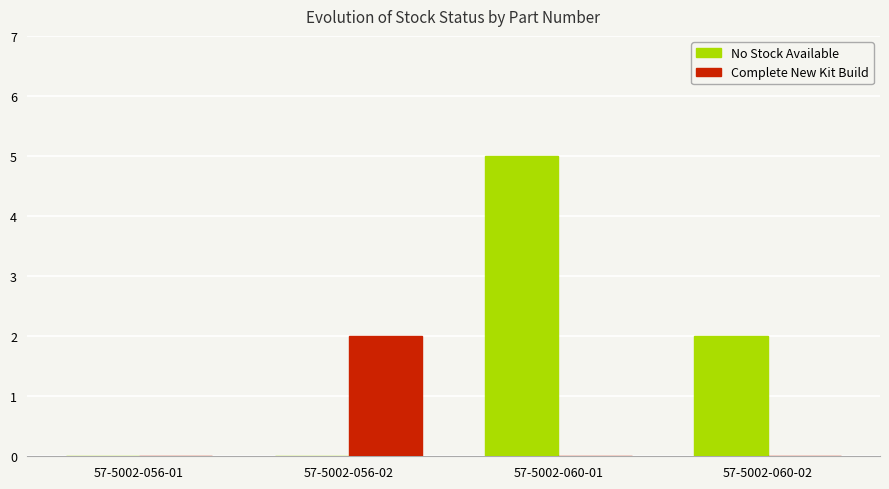

What is the total value across all series at 57-5002-060-02?

2